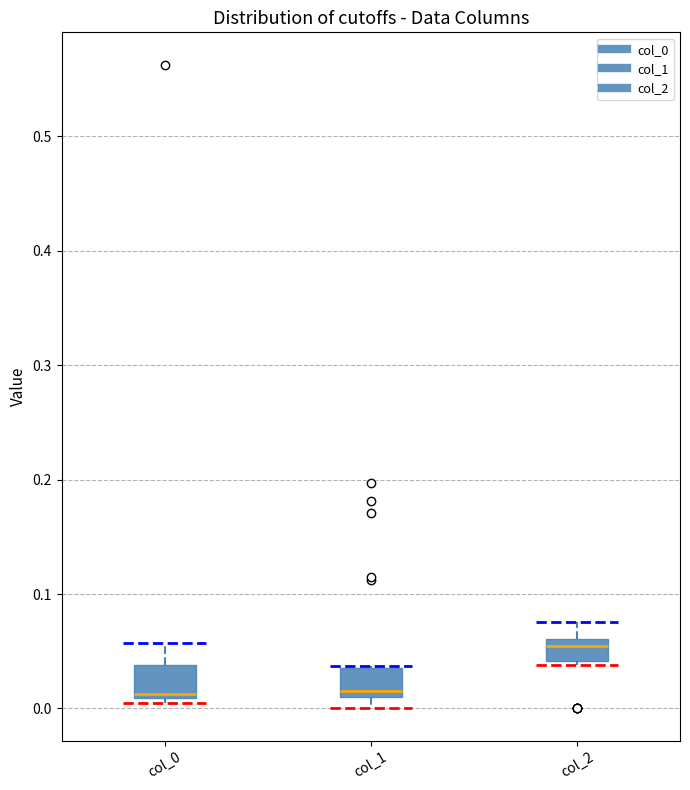

Where is the lower edge of the box for col_0 on the y-axis? The values are not printed on the chart, so give them approximately, as read against the axis.

0.01